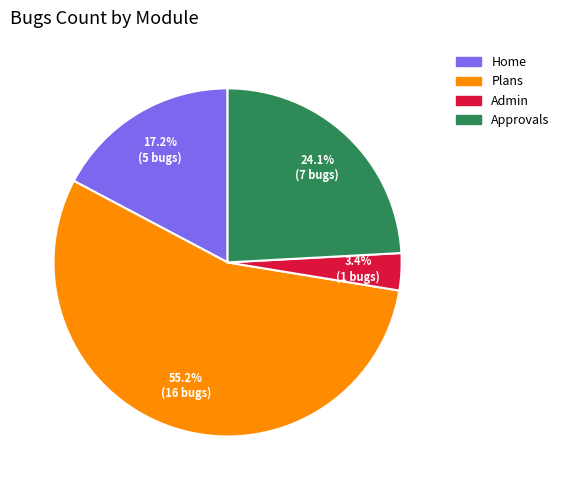

Is there any slice that represents more than half of the pie?

Yes